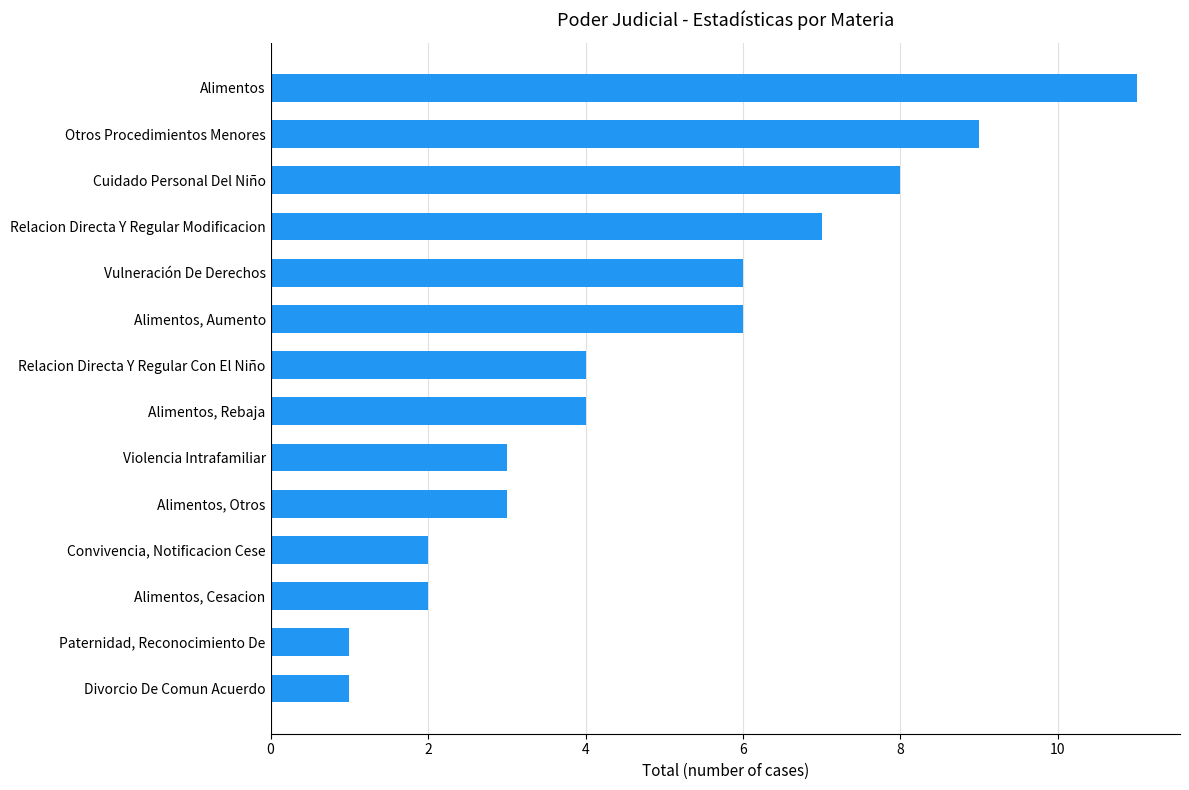

The value at Alimentos, Otros is 3. True or false?

True